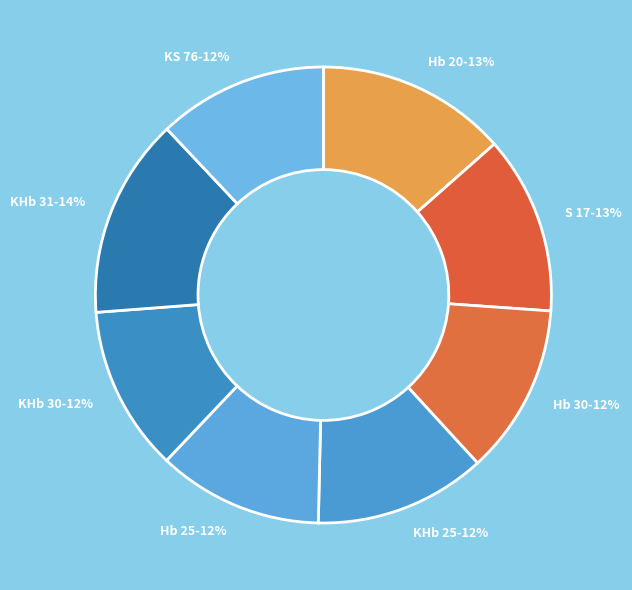

True or false: Hb 20 accounts for 13% of the total.

True